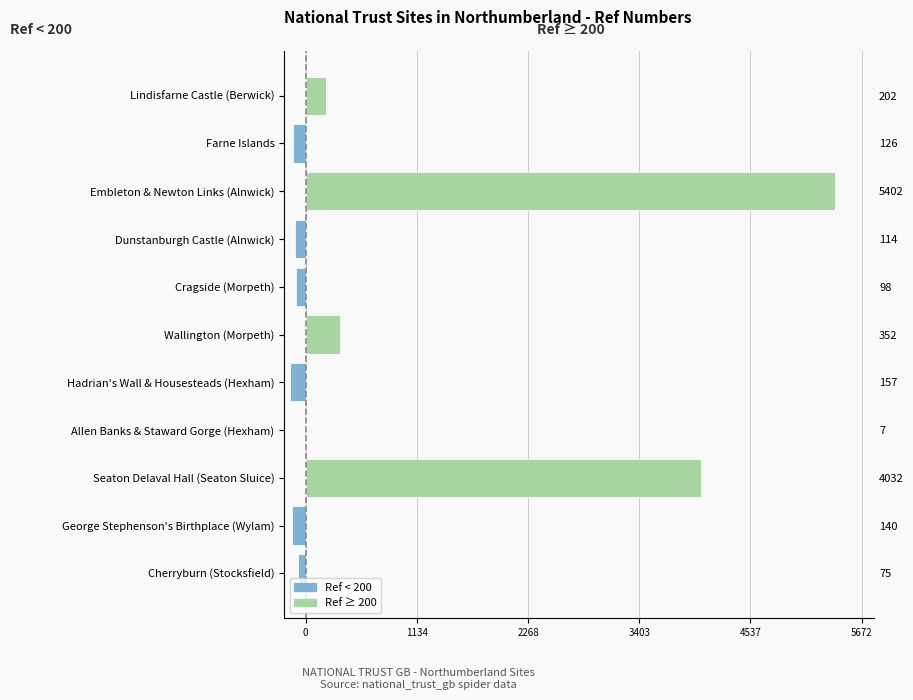

What is the minimum value shown in the chart?

-157